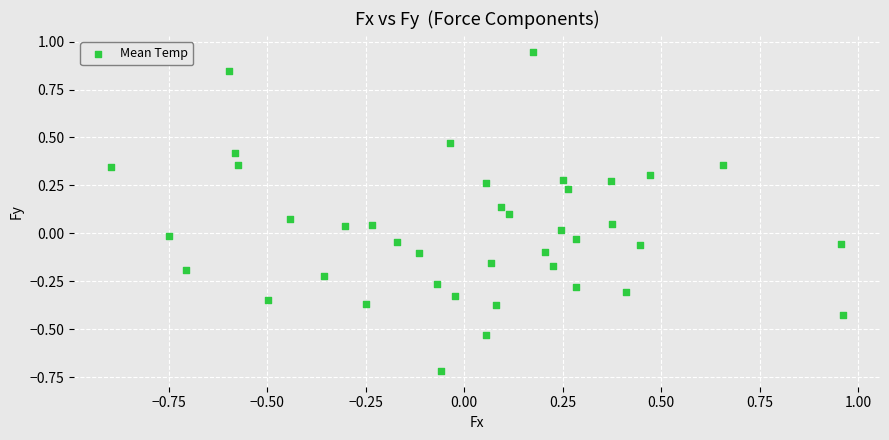

What is the range of X values (max minus min)?

1.9